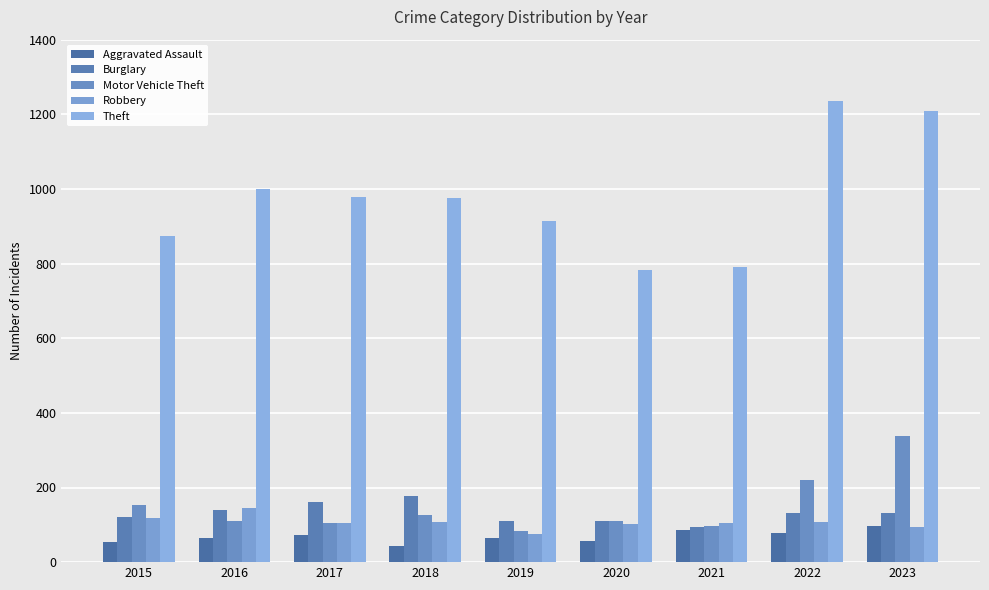

Where does the Burglary series first go above 131?

2016